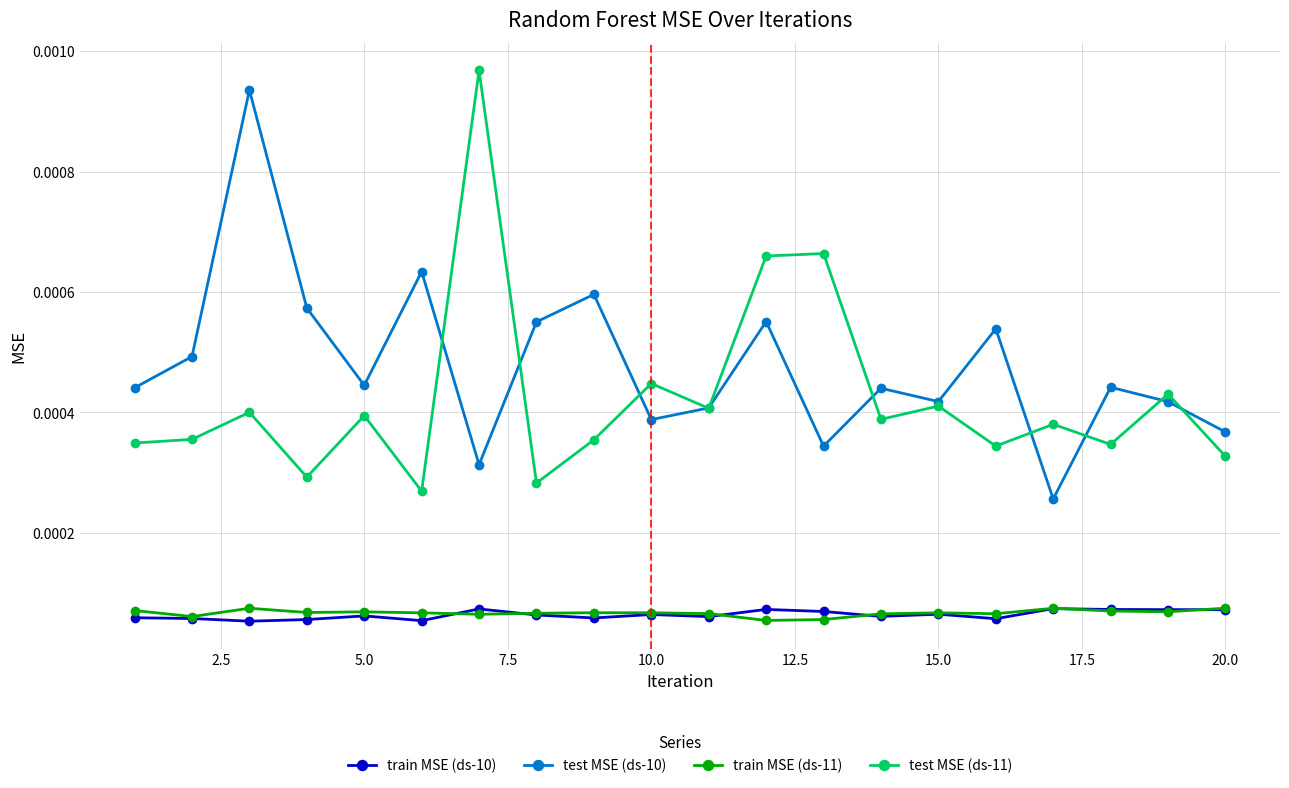

Which series has the largest total across all categories?

test MSE (ds-10)